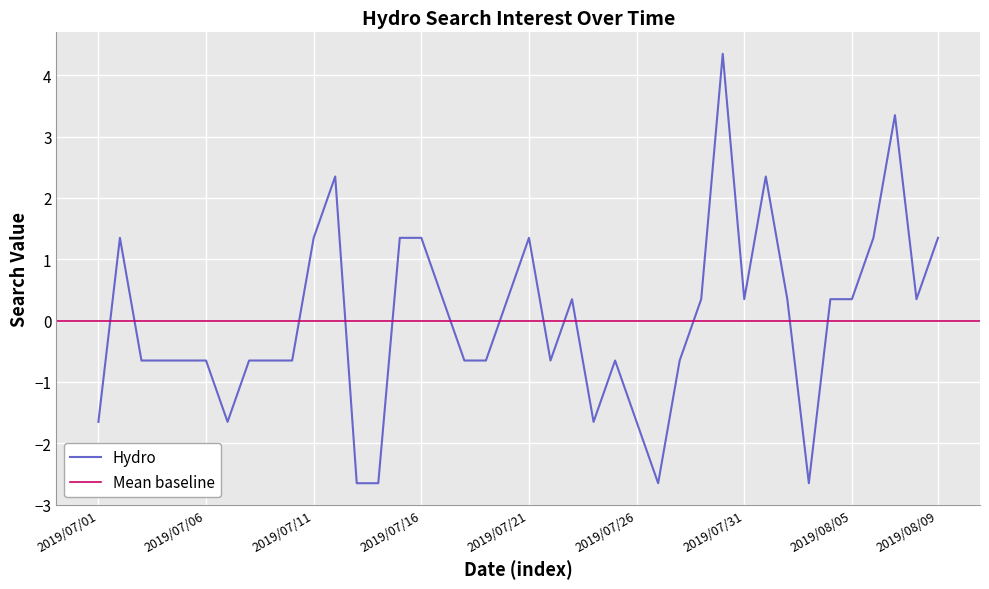

Reading left to right, list all the values displayed in this chart.

2019/07/01=-1.6	2019/07/02=1.4	2019/07/03=-0.6	2019/07/04=-0.6	2019/07/05=-0.6	2019/07/06=-0.6	2019/07/07=-1.6	2019/07/08=-0.6	2019/07/09=-0.6	2019/07/10=-0.6	2019/07/11=1.4	2019/07/12=2.4	2019/07/13=-2.6	2019/07/14=-2.6	2019/07/15=1.4	2019/07/16=1.4	2019/07/17=0.4	2019/07/18=-0.6	2019/07/19=-0.6	2019/07/20=0.4	2019/07/21=1.4	2019/07/22=-0.6	2019/07/23=0.4	2019/07/24=-1.6	2019/07/25=-0.6	2019/07/26=-1.6	2019/07/27=-2.6	2019/07/28=-0.6	2019/07/29=0.4	2019/07/30=4.4	2019/07/31=0.4	2019/08/01=2.4	2019/08/02=0.4	2019/08/03=-2.6	2019/08/04=0.4	2019/08/05=0.4	2019/08/06=1.4	2019/08/07=3.4	2019/08/08=0.4	2019/08/09=1.4